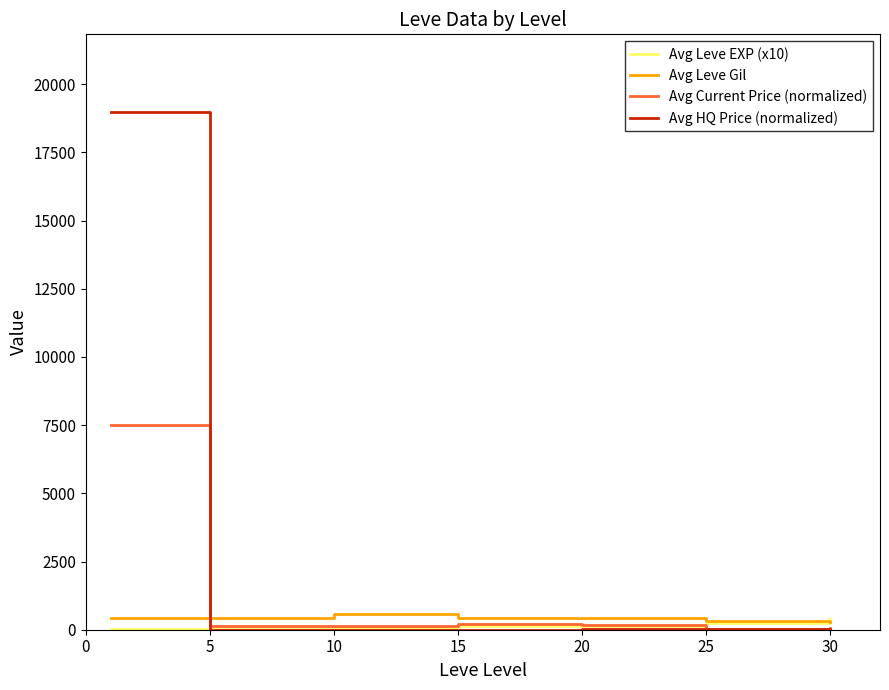

Which series has the largest range (max minus min)?

Avg HQ Price (normalized)